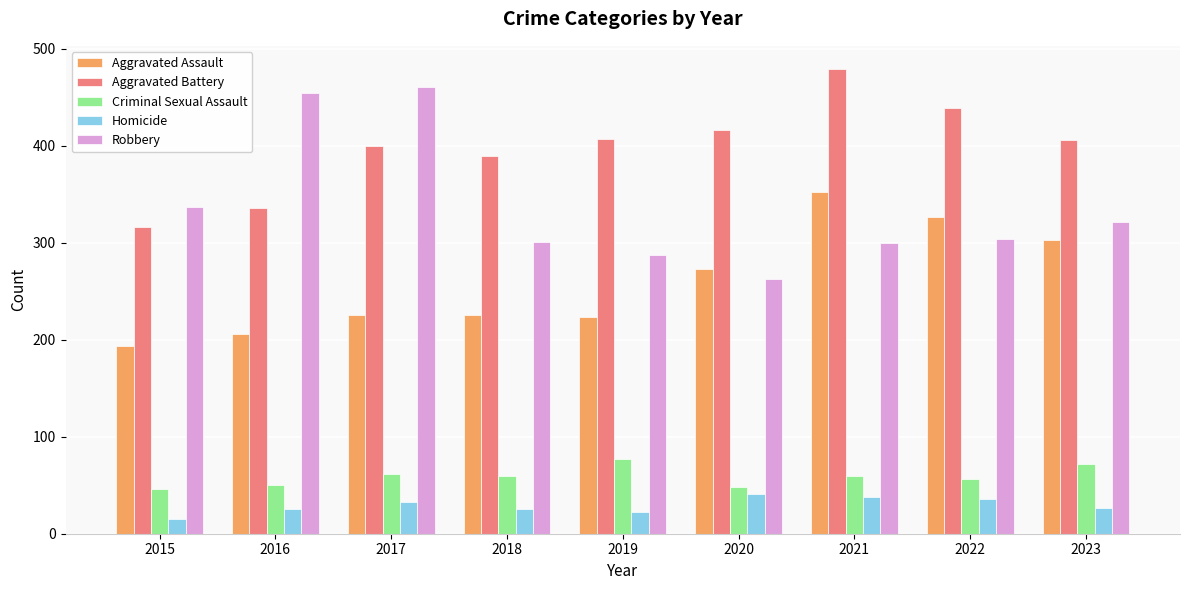

The value of Aggravated Assault at 2021 is 352. True or false?

True